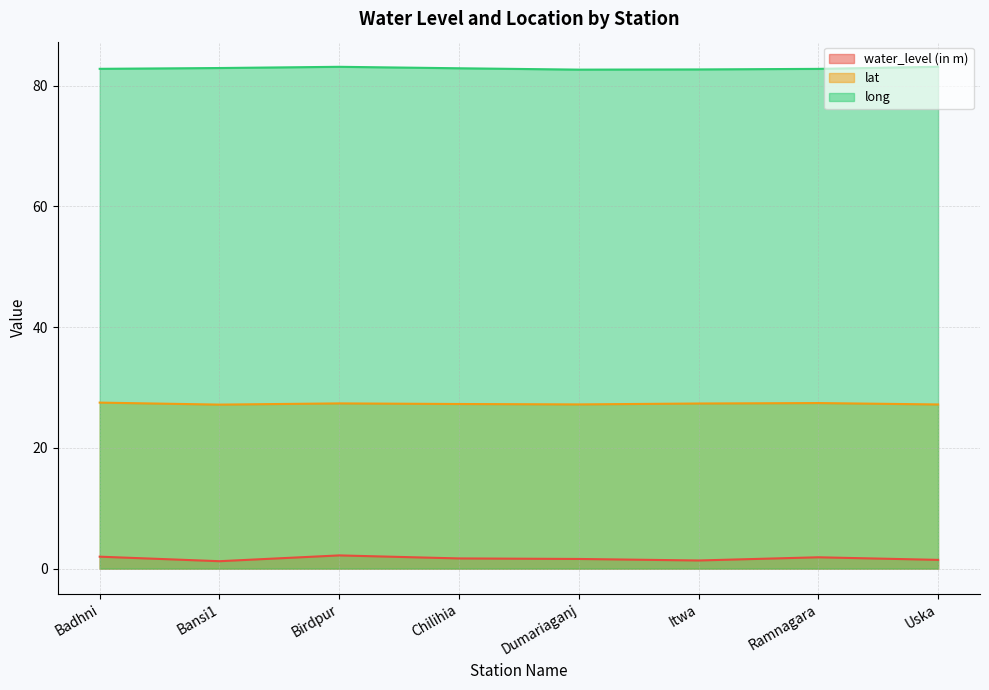

How many lines are shown in the chart?

3